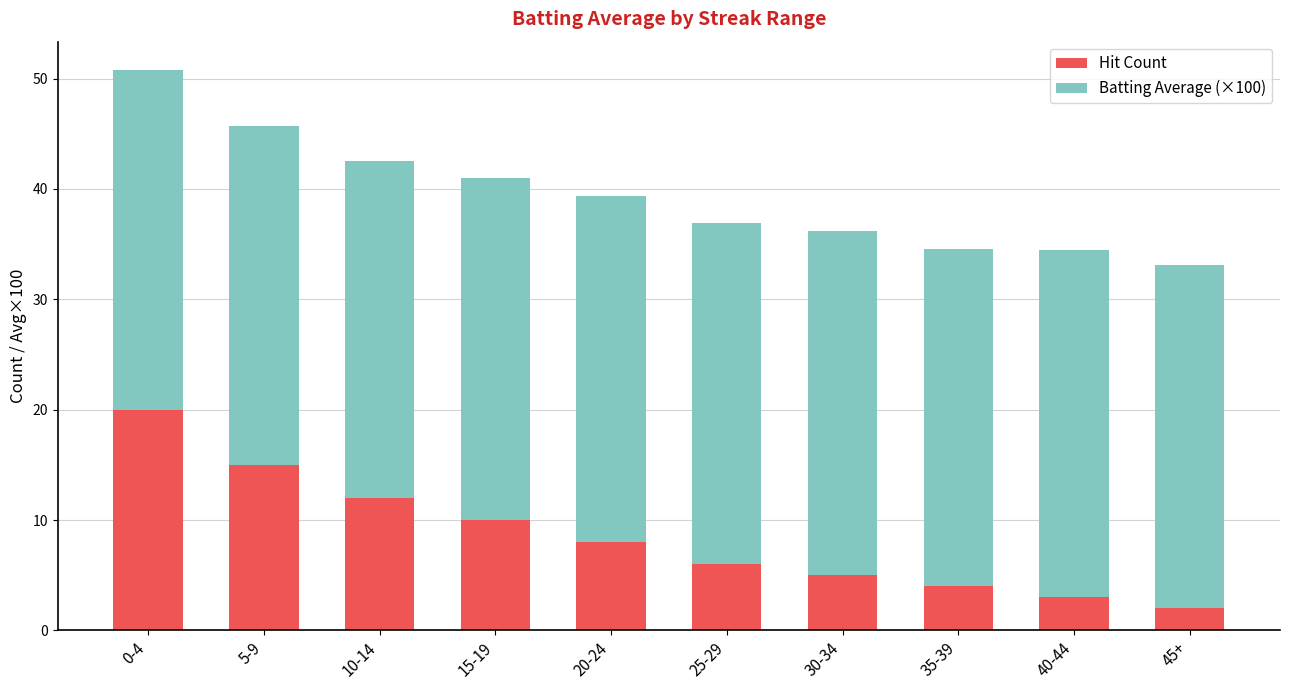

The Hit Count series shows 10.0 at 15-19. True or false?

True